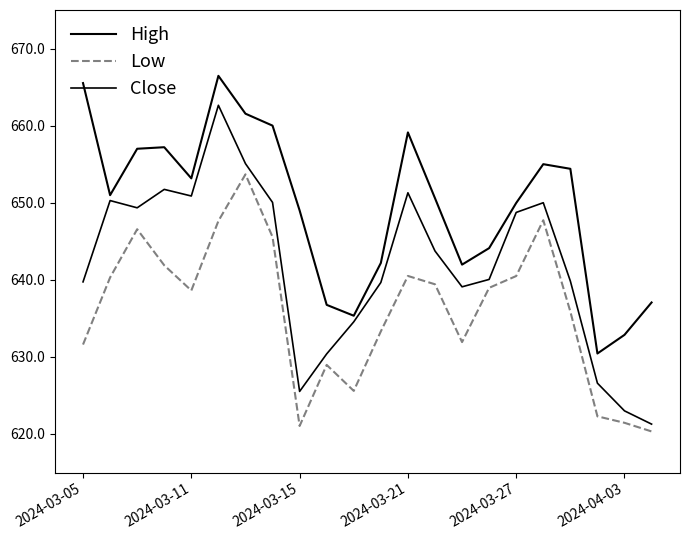

What is the average value of the High series?

649.6